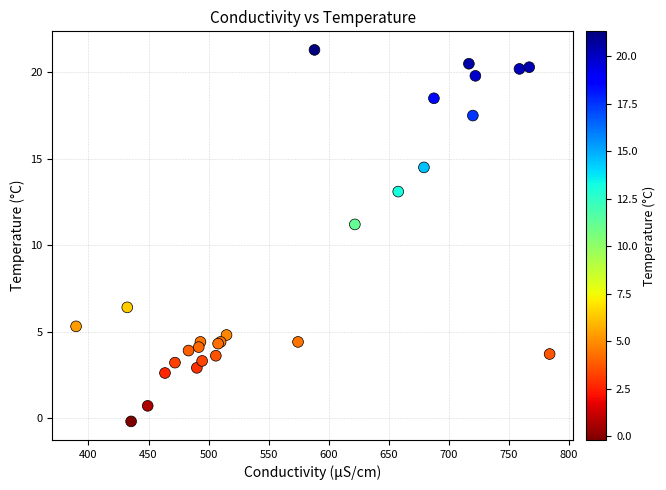

What Y value in the scatter plot is closest to 10?

11.2